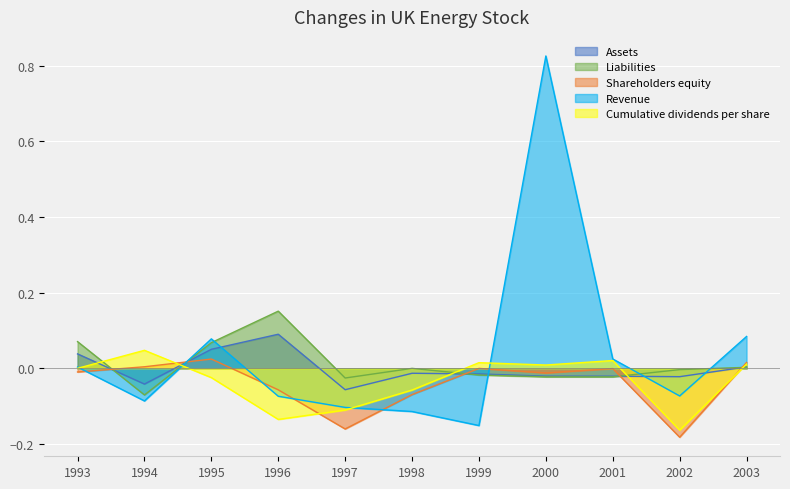

How many values in Cumulative dividends per share are above zero?

5